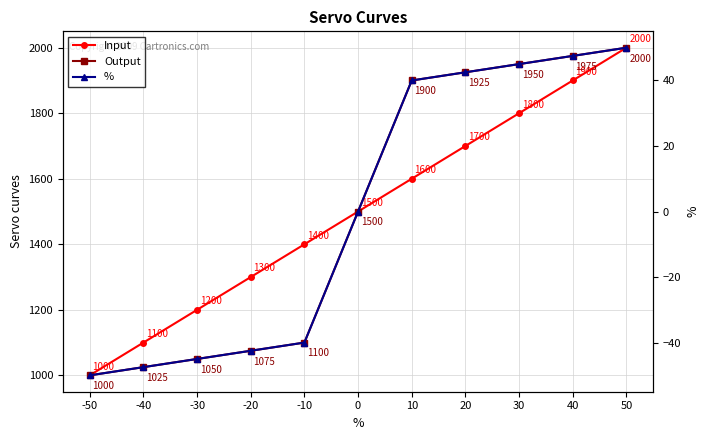

What is the value of the % point at the 3rd from the left?

-45.0